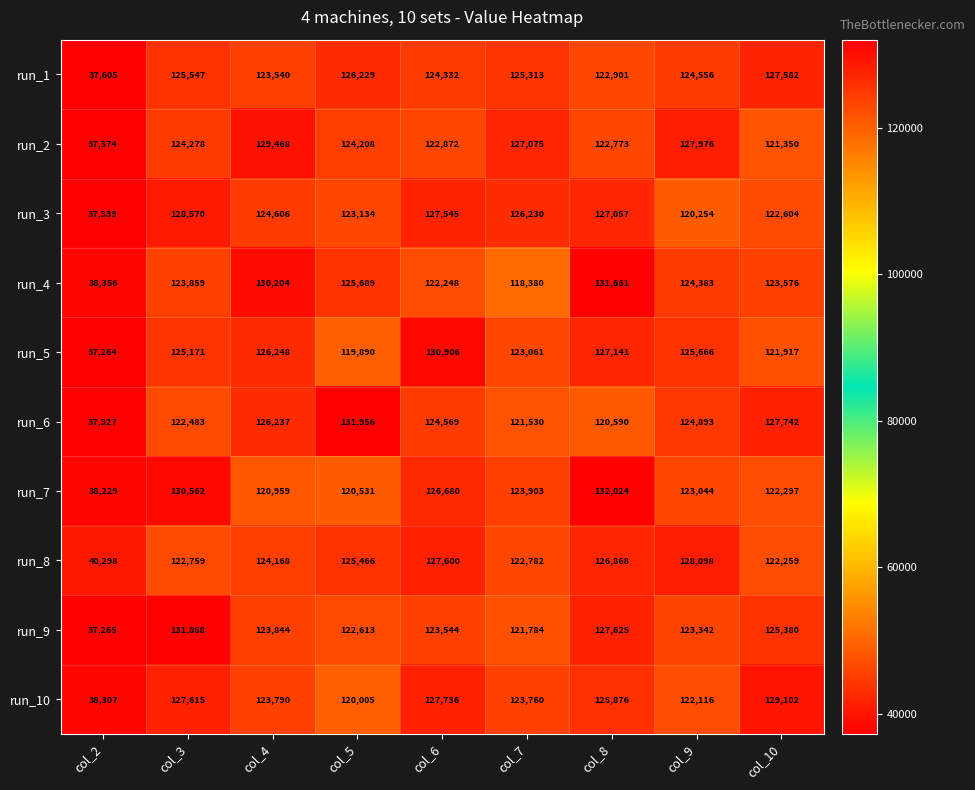

What is the spread (max minus min) of values at col_5?

12066